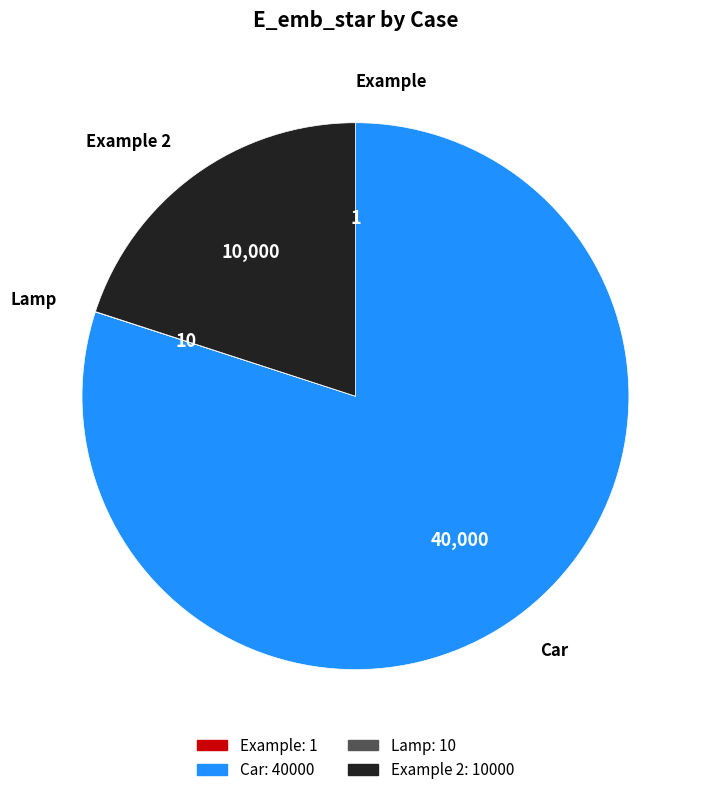

Is there a majority slice in this chart?

Yes